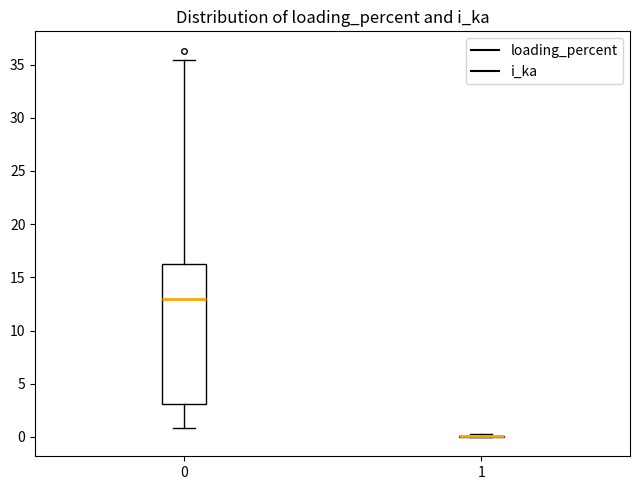

Reading left to right, transcribe this box plot: for each box, give where its median line is, the range the box spans, and where its two whiskers end, as read against the y-axis. The values are not printed on the chart, so give them approximately, as read against the axis.

0: median 13.0, box 3.0 to 16.5, whiskers 1.0 to 35.5
1: box collapsed to a line at 0.0, whiskers 0.0 to 0.5